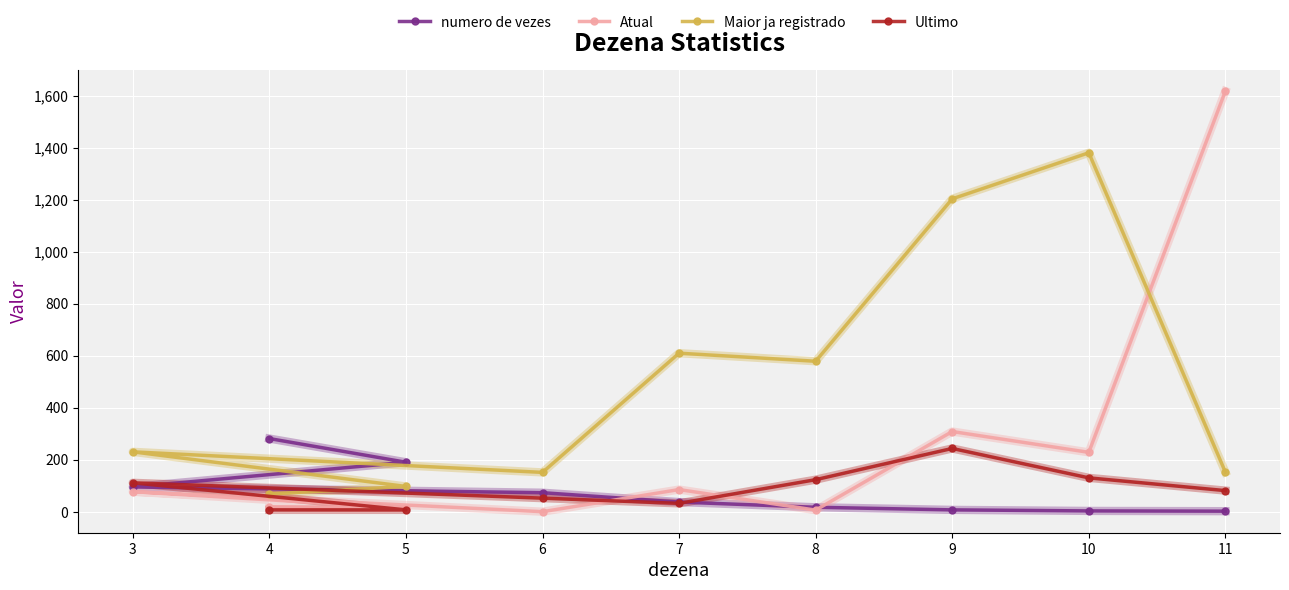

How many intersections are there between numero de vezes and Maior ja registrado?

1